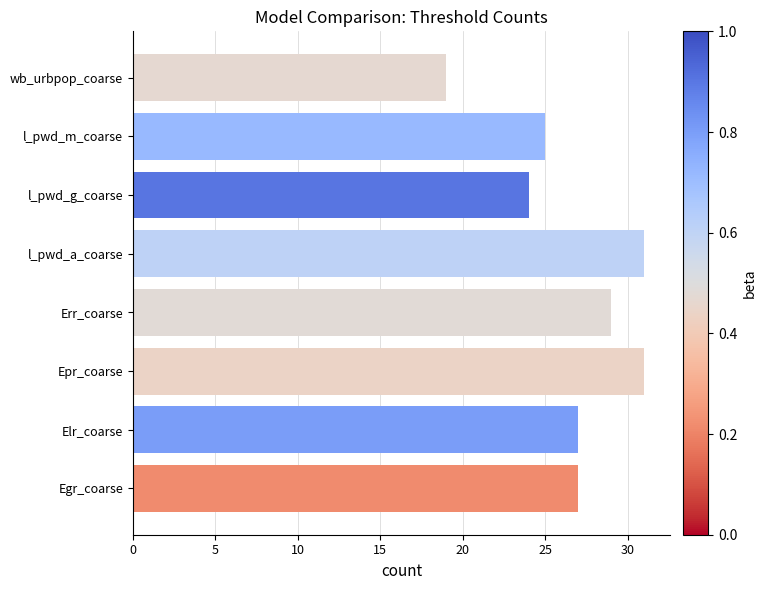

Between l_pwd_m_coarse and l_pwd_g_coarse, which is larger?

l_pwd_m_coarse